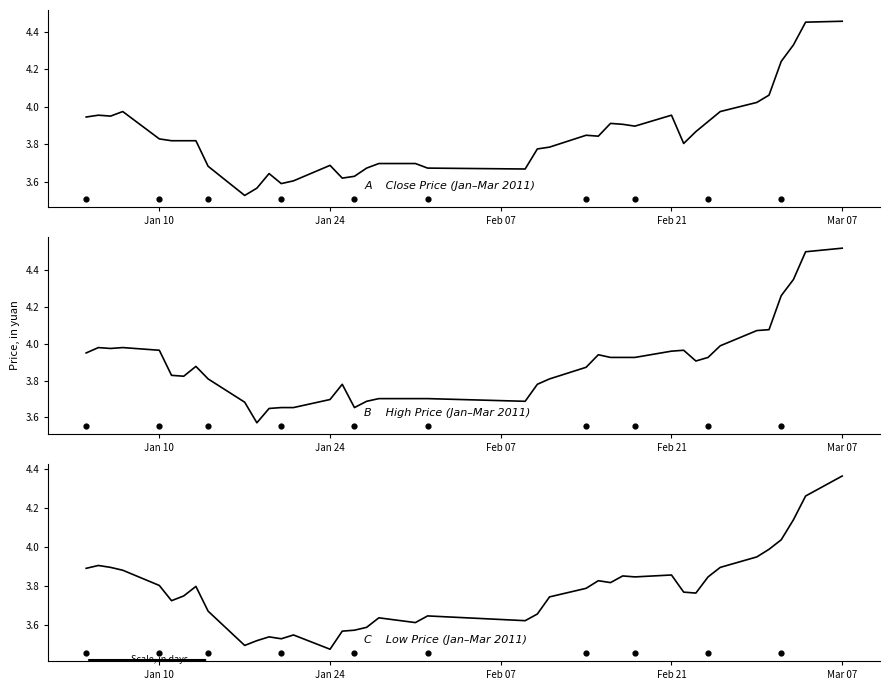

At how many categories does at least one series exceed 3?

40